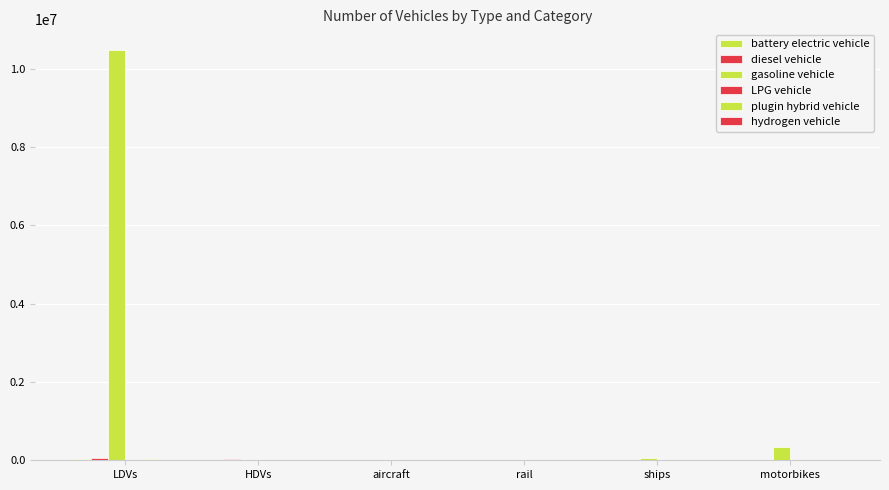

At which label does diesel vehicle first exceed 17368?

LDVs